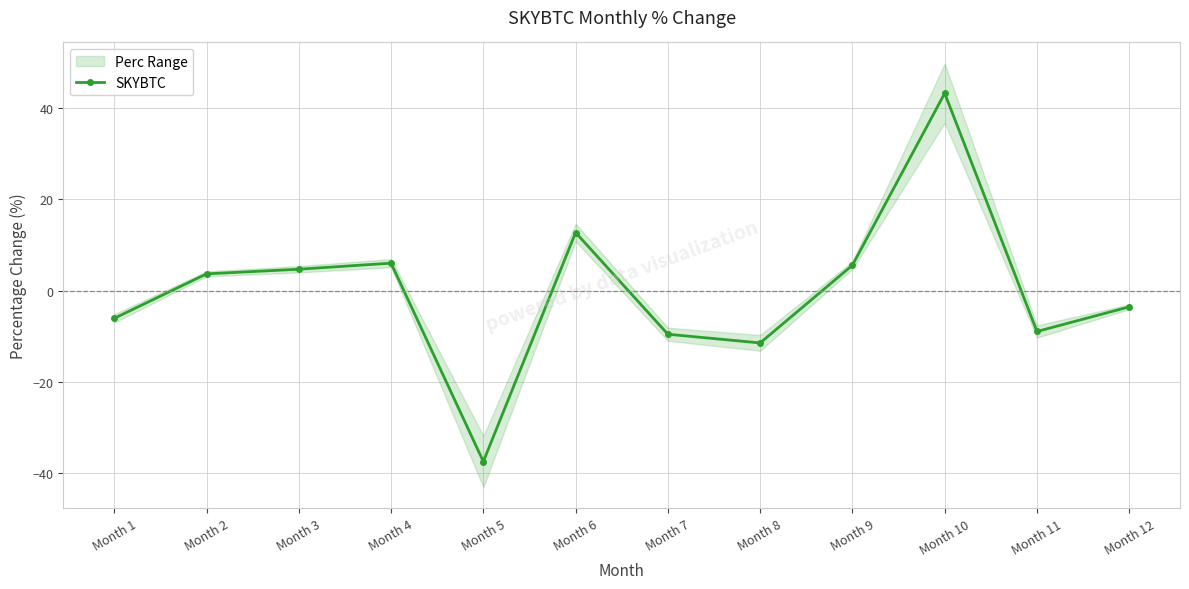

Reading left to right, transcribe all the data shown in this chart.

-6.1	3.7	4.7	6.0	-37.4	12.7	-9.6	-11.5	5.6	43.3	-8.9	-3.5